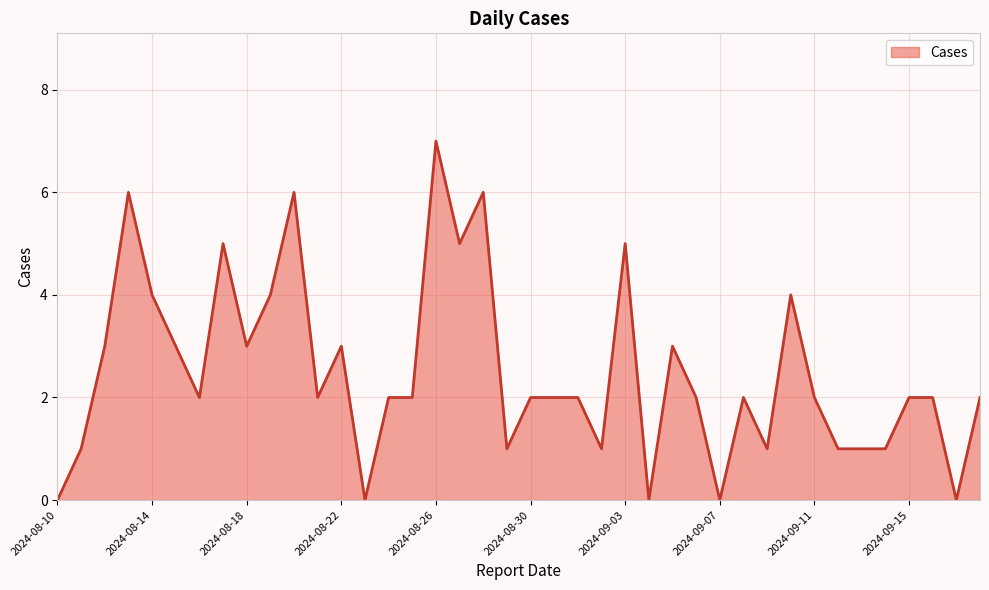

What is the greatest value displayed?

7